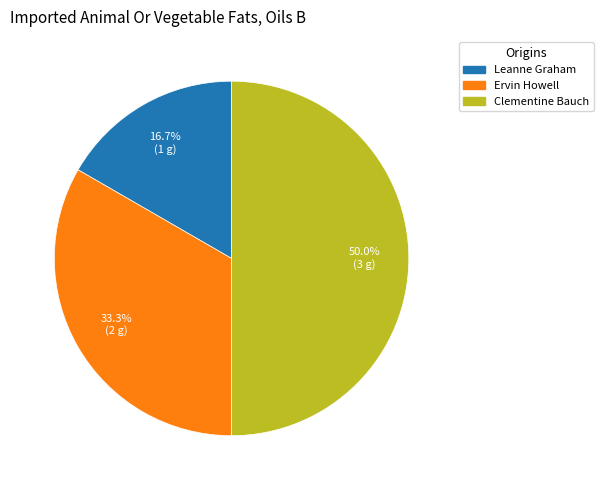

To the nearest percent, what percentage of the pie is Clementine Bauch?

50%